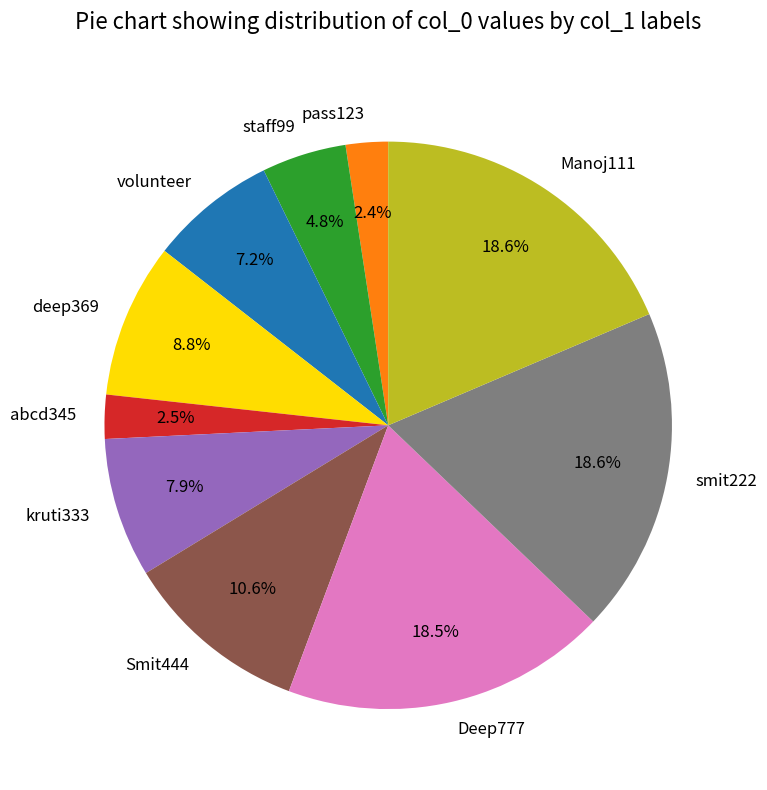

To the nearest percent, what is the average slice percentage?

10%